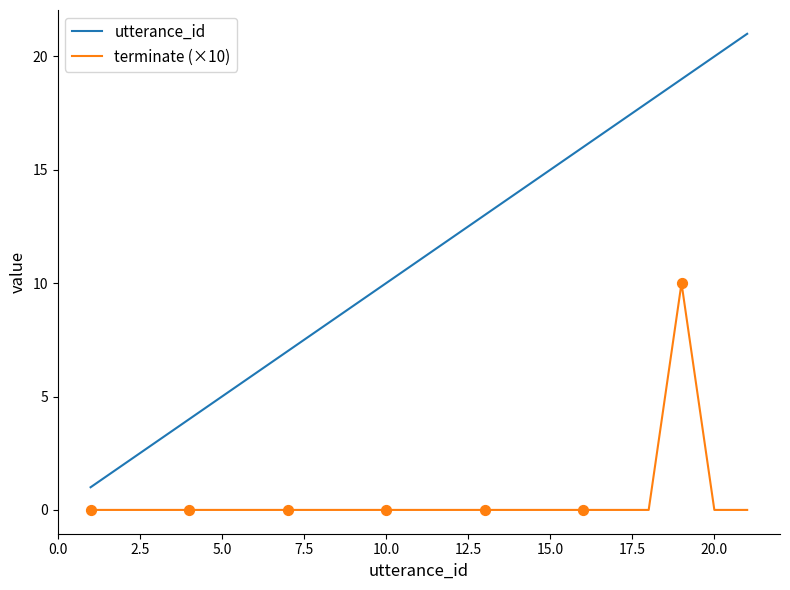

Which series has the largest total across all categories?

utterance_id